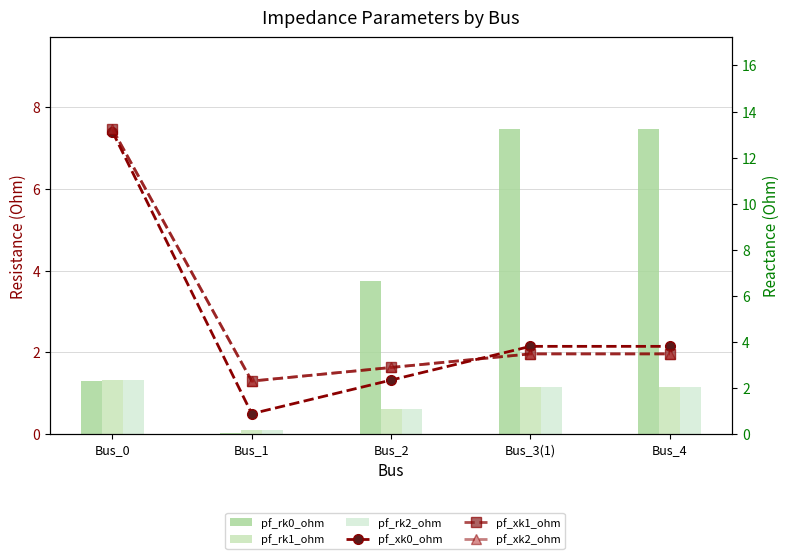

What is the difference between the maximum and minimum values in the pf_xk2_ohm series?

10.9